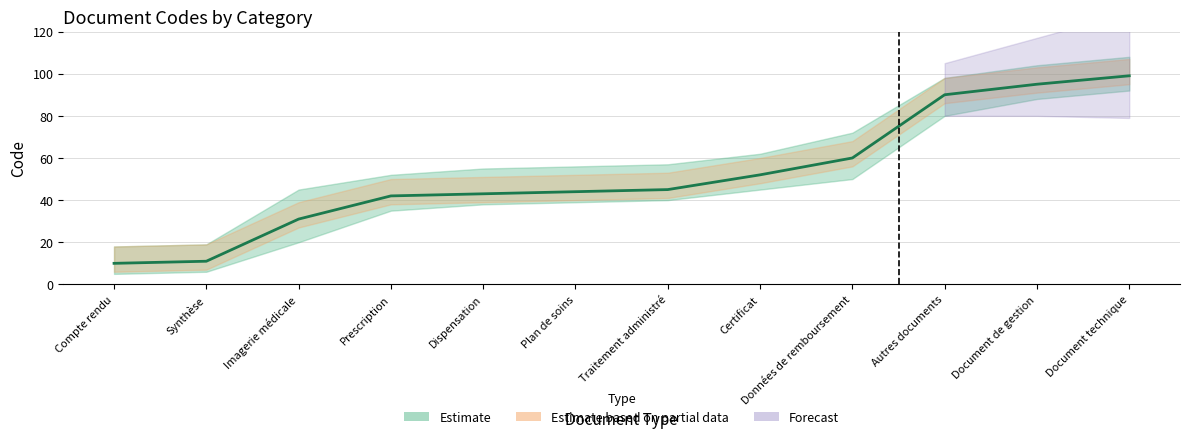

What is the value of the 5th point from the left?

43